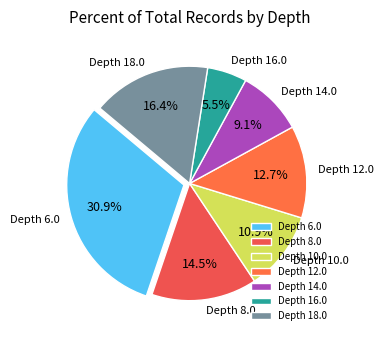

To the nearest percent, what is the difference between the largest and smallest slice percentages?

25%